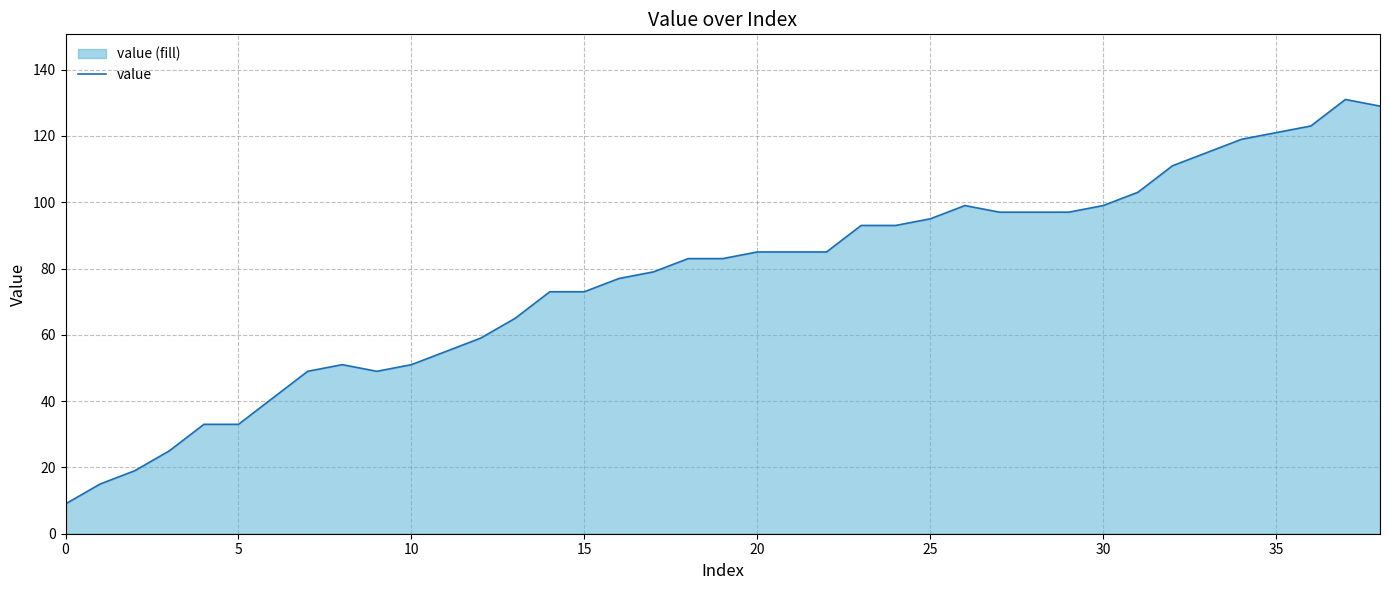

The value at 20 is 85. True or false?

True